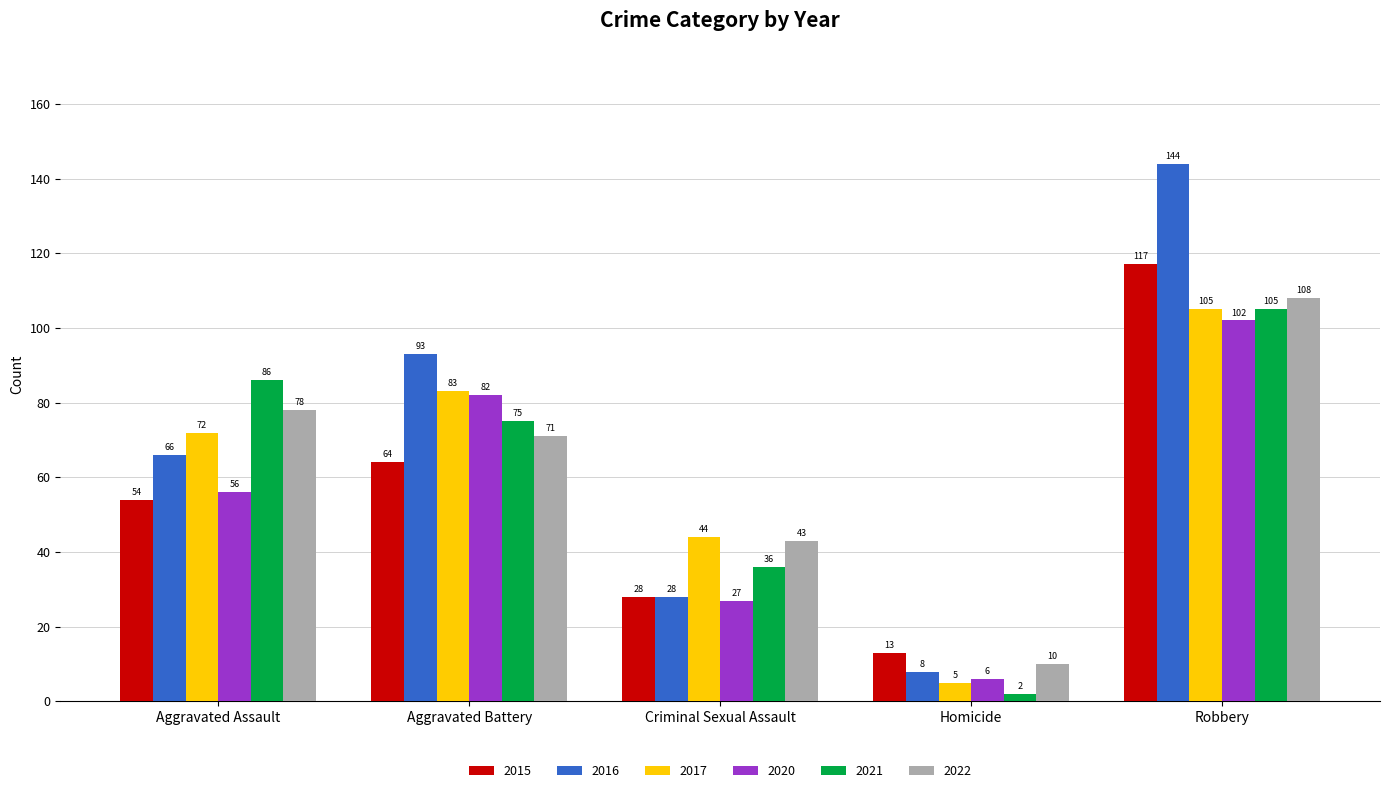

At Aggravated Battery, list the series in order from smallest to largest.

2015, 2022, 2021, 2020, 2017, 2016